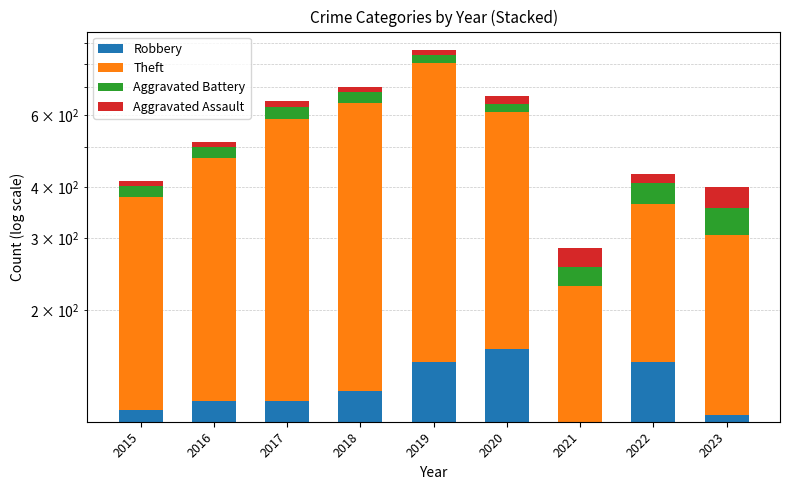

What are all the series names shown in the legend?

Robbery, Theft, Aggravated Battery, Aggravated Assault